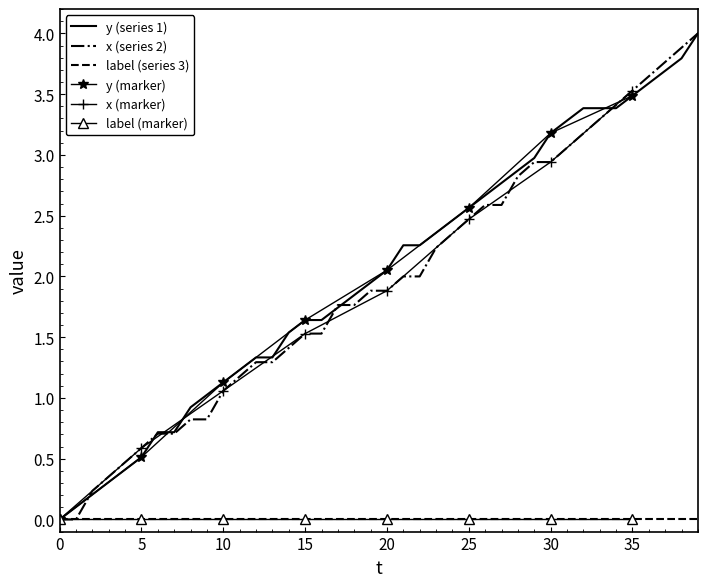

What is the value of the y point at the 12th from the left?

1.2